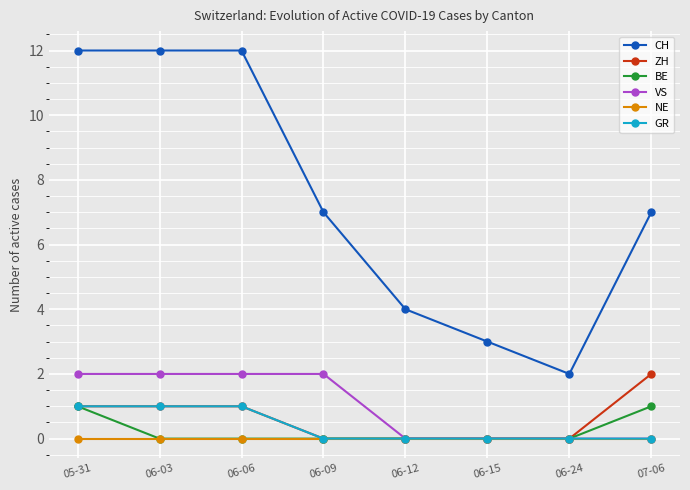

Which series has the largest total across all categories?

CH